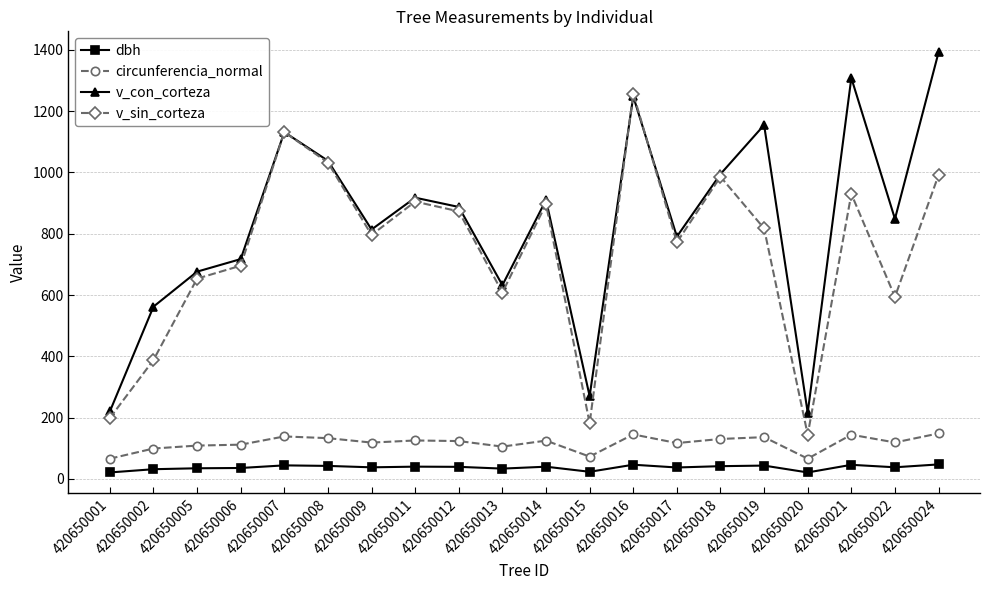

What is the approximate value of v_sin_corteza at 420650021?

930.0